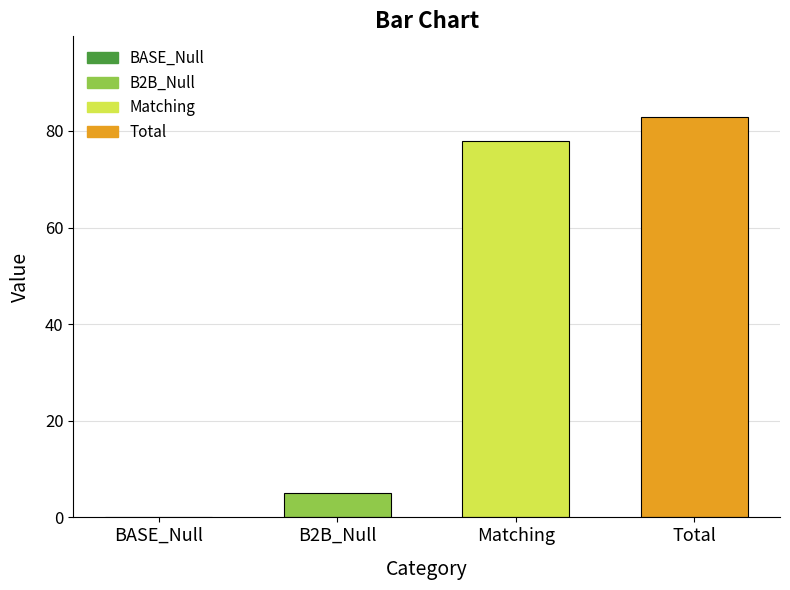

Which has a higher value, BASE_Null or Matching?

Matching